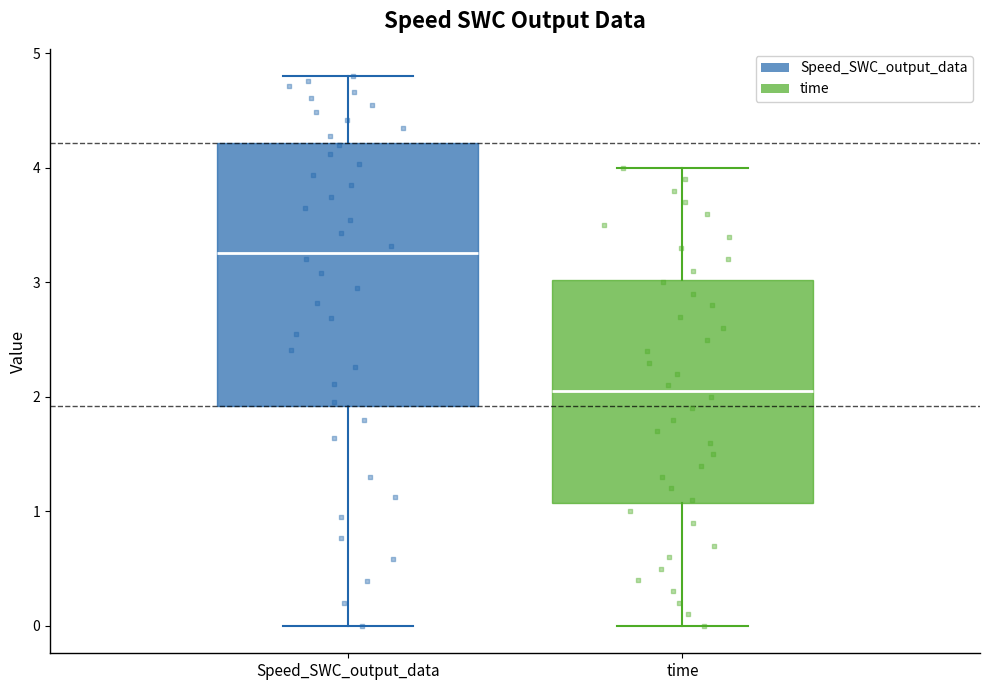

Which box has the lowest median line?

time